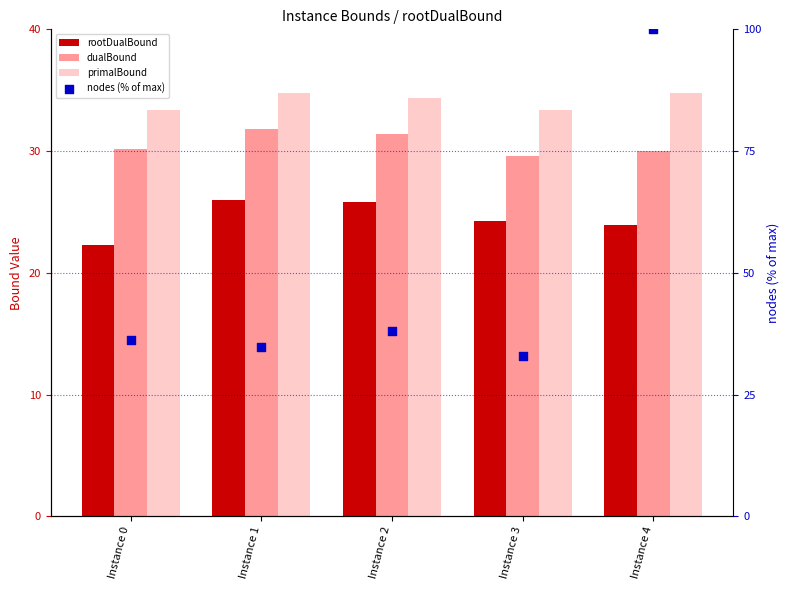

Which series contains the lowest Y value?

rootDualBound